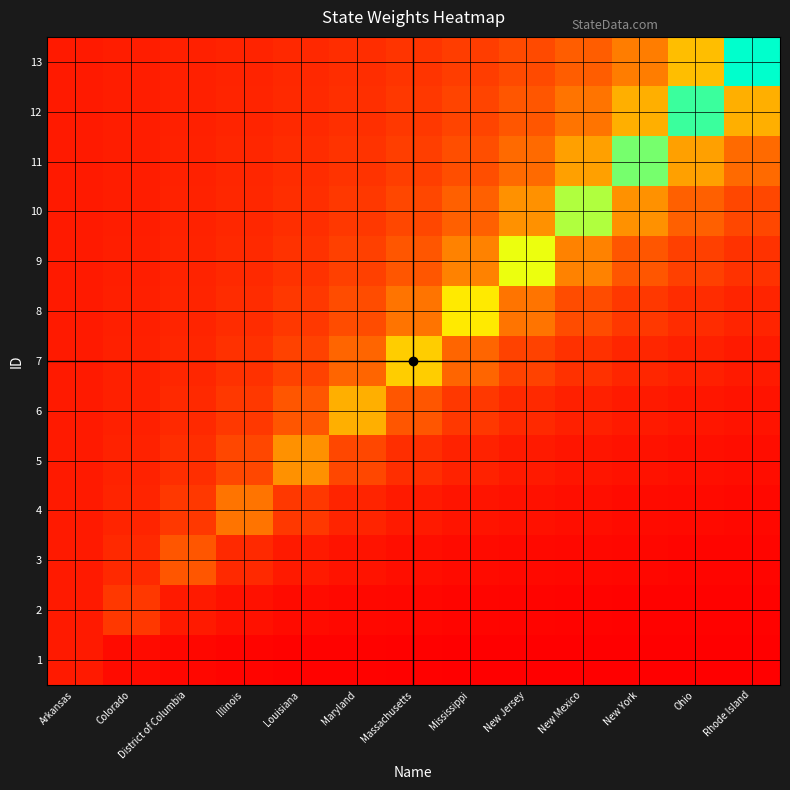

List the series in order of their peak value, lowest first.

1, 2, 3, 4, 5, 6, 7, 8, 9, 10, 11, 12, 13